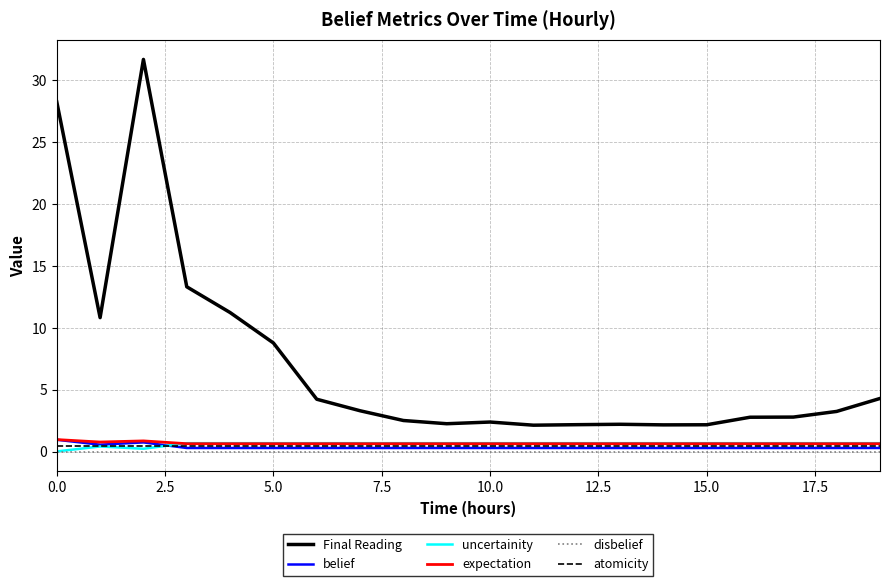

Which series has the largest range (max minus min)?

Final Reading